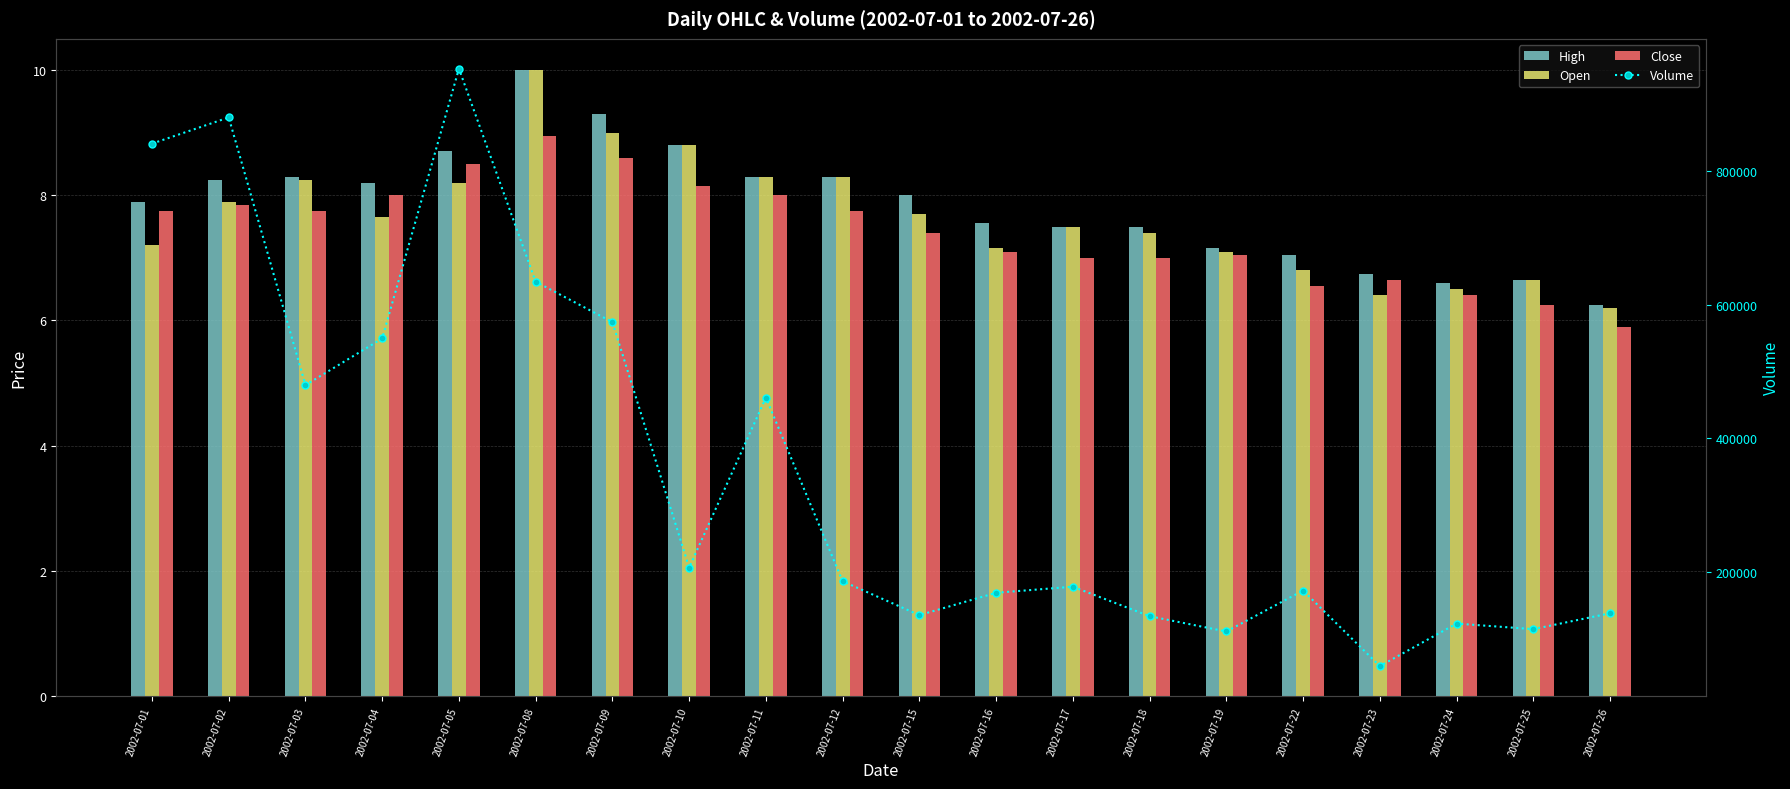

At how many categories does at least one series exceed 521259?

6